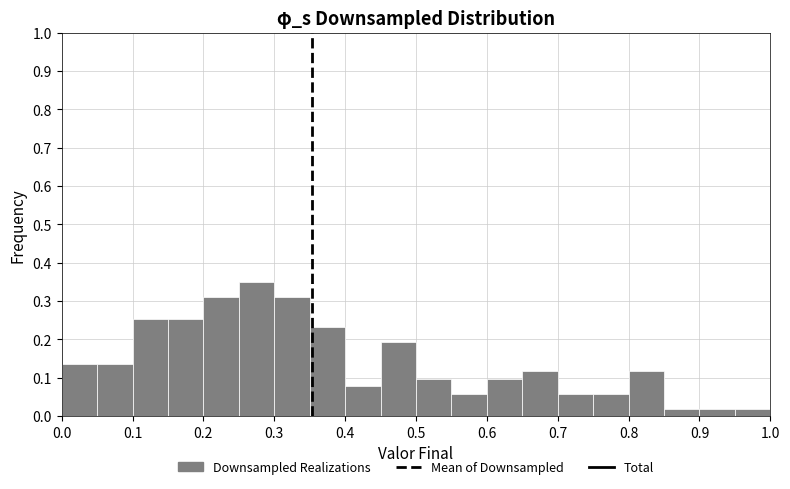

Reading left to right, list every bar in this chart as the range it spans on the x-axis followed by its height. The values are not printed on the chart, so give them approximately, as read against the axis.

0.00 to 0.05: 0.14
0.05 to 0.10: 0.14
0.10 to 0.15: 0.25
0.15 to 0.20: 0.25
0.20 to 0.25: 0.31
0.25 to 0.30: 0.35
0.30 to 0.35: 0.31
0.35 to 0.40: 0.23
0.40 to 0.45: 0.08
0.45 to 0.50: 0.19
0.50 to 0.55: 0.10
0.55 to 0.60: 0.06
0.60 to 0.65: 0.10
0.65 to 0.70: 0.12
0.70 to 0.75: 0.06
0.75 to 0.80: 0.06
0.80 to 0.85: 0.12
0.85 to 0.90: 0.02
0.90 to 0.95: 0.02
0.95 to 1.00: 0.02